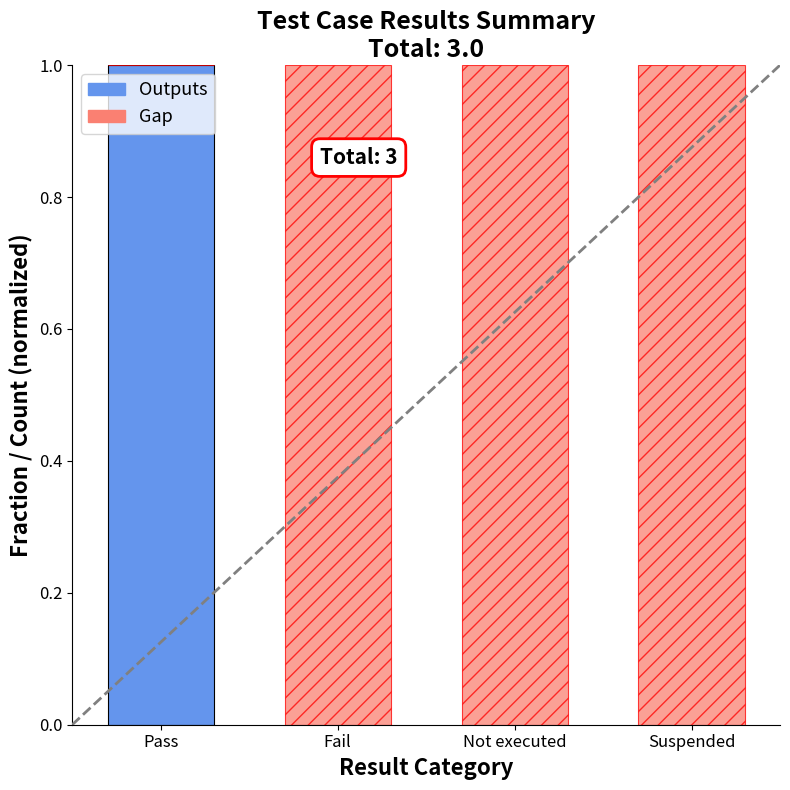

True or false: Outputs has a value of -1 at Fail.

False